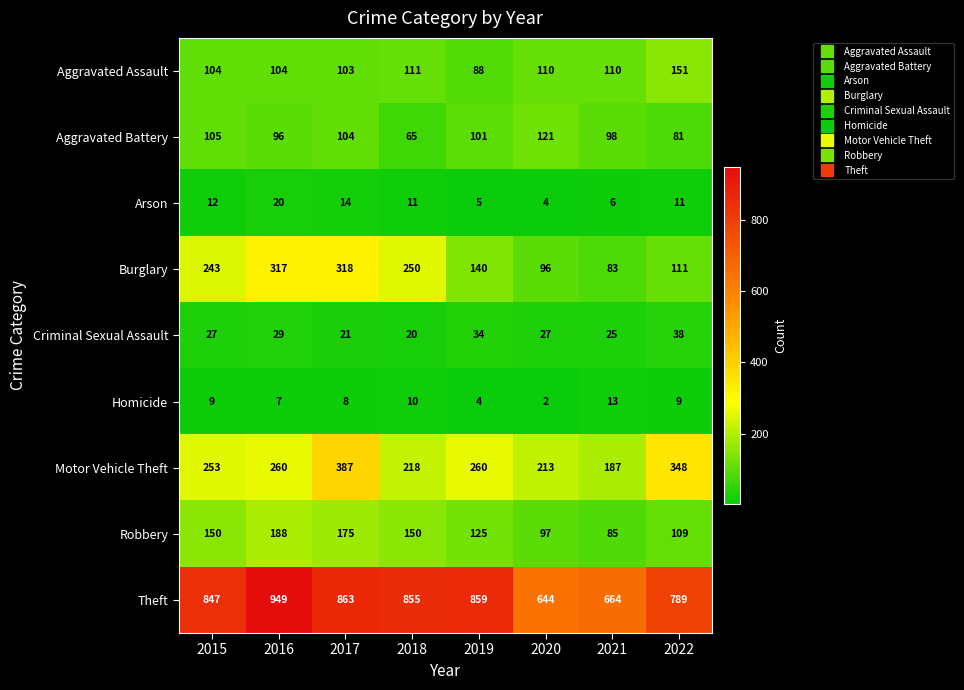

How many Robbery values are between 109 and 175?

5